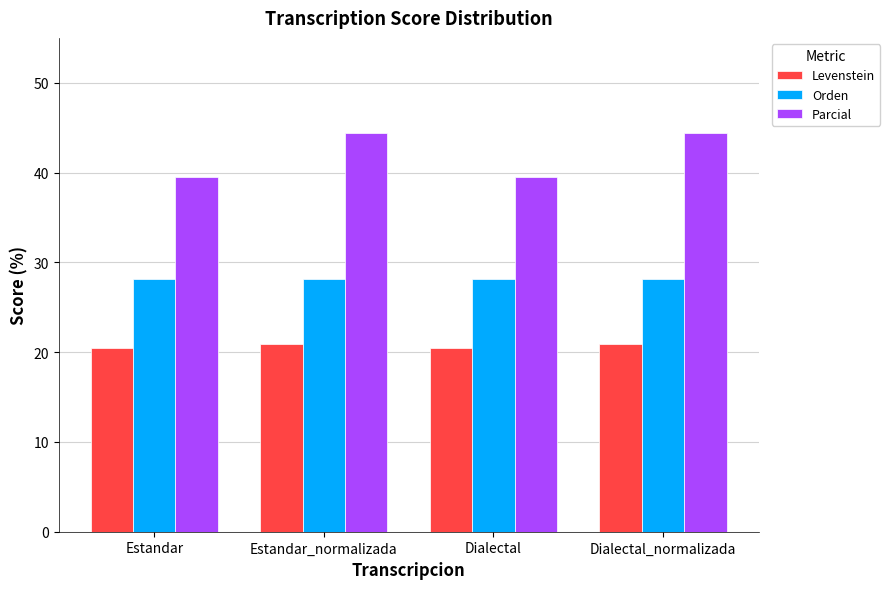

What are all the series names shown in the legend?

Levenstein, Orden, Parcial